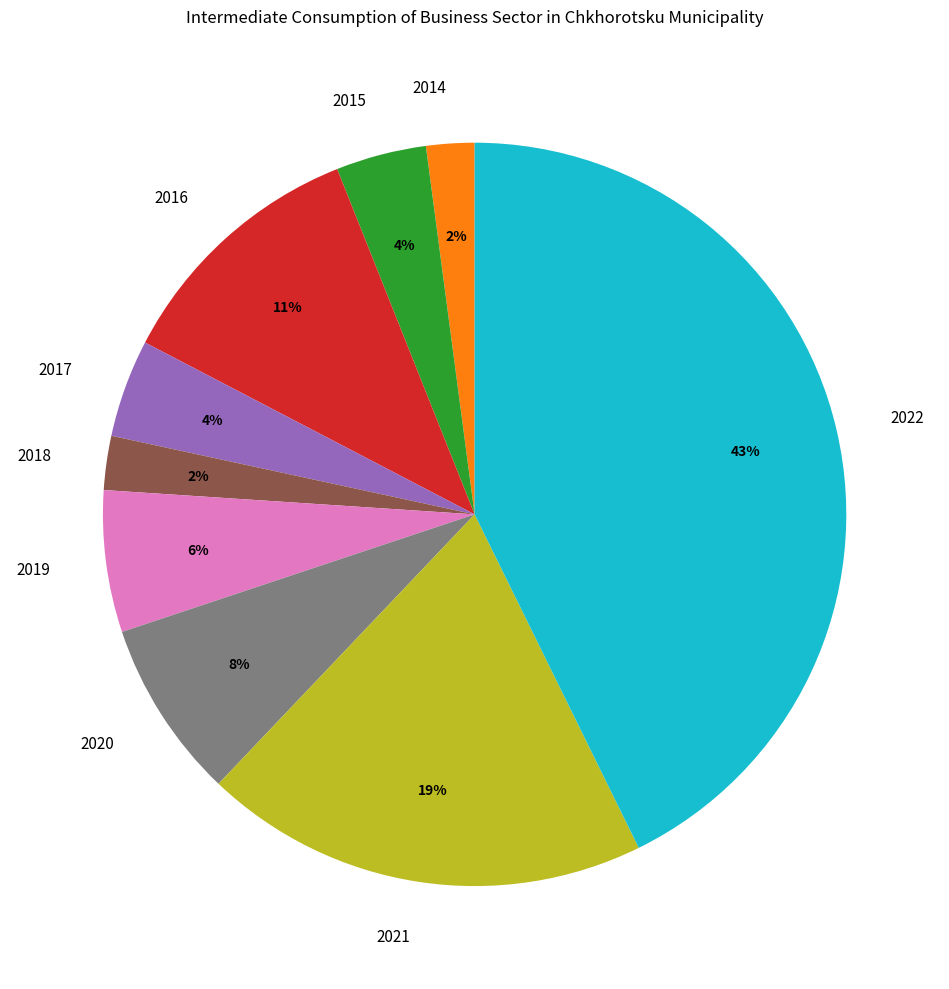

Which slice is the largest?

2022